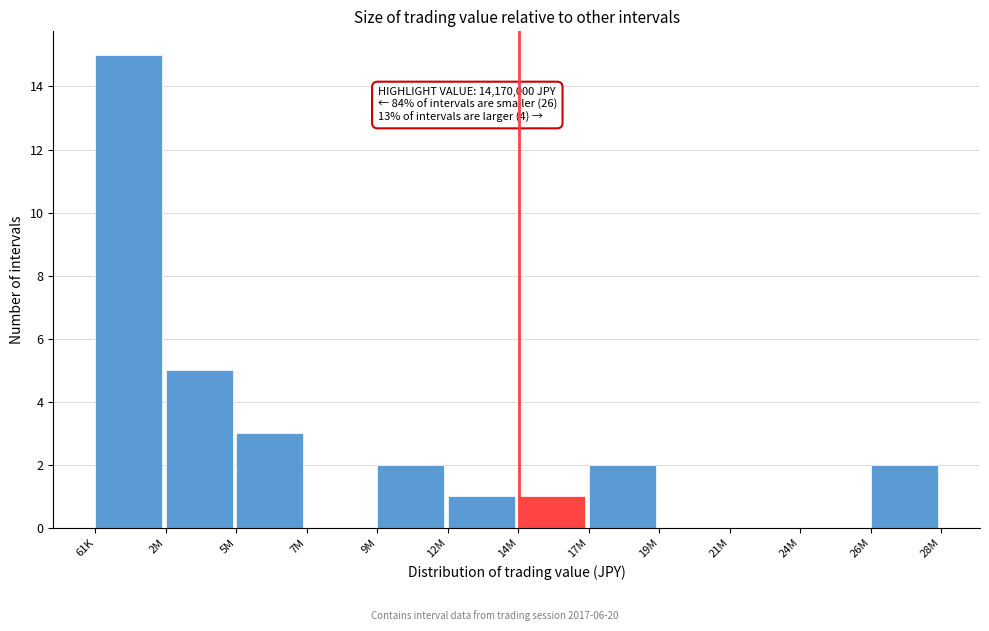

Reading right to left, transcribe all the data shown in this chart.

26M=2	24M=0	21M=0	19M=0	17M=2	14M=1	12M=1	9M=2	7M=0	5M=3	2M=5	61K=15